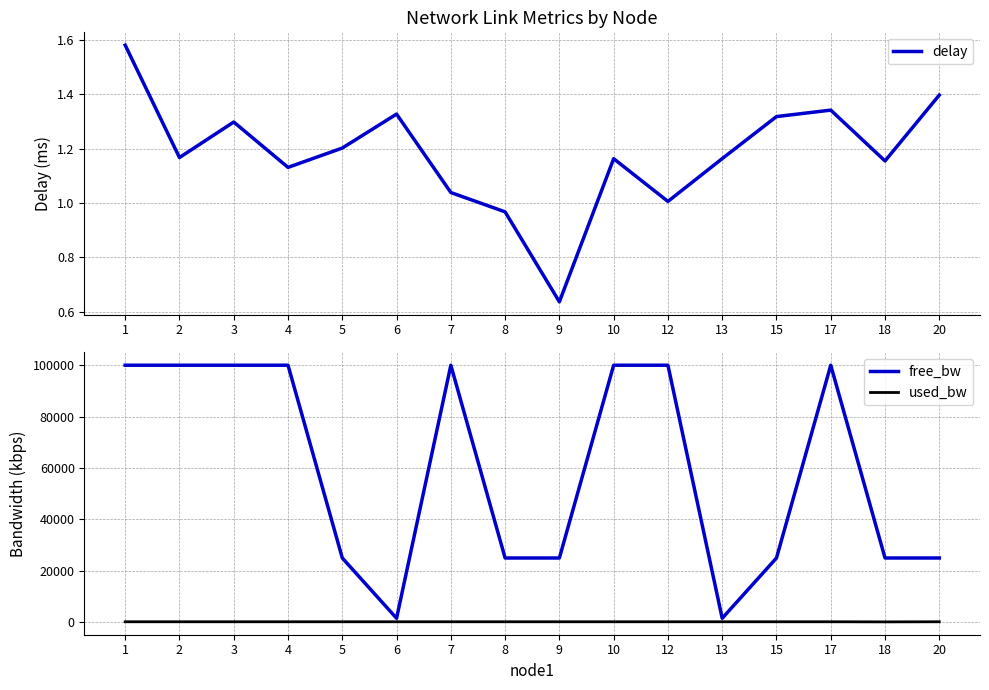

Where is the first local minimum for delay?

2